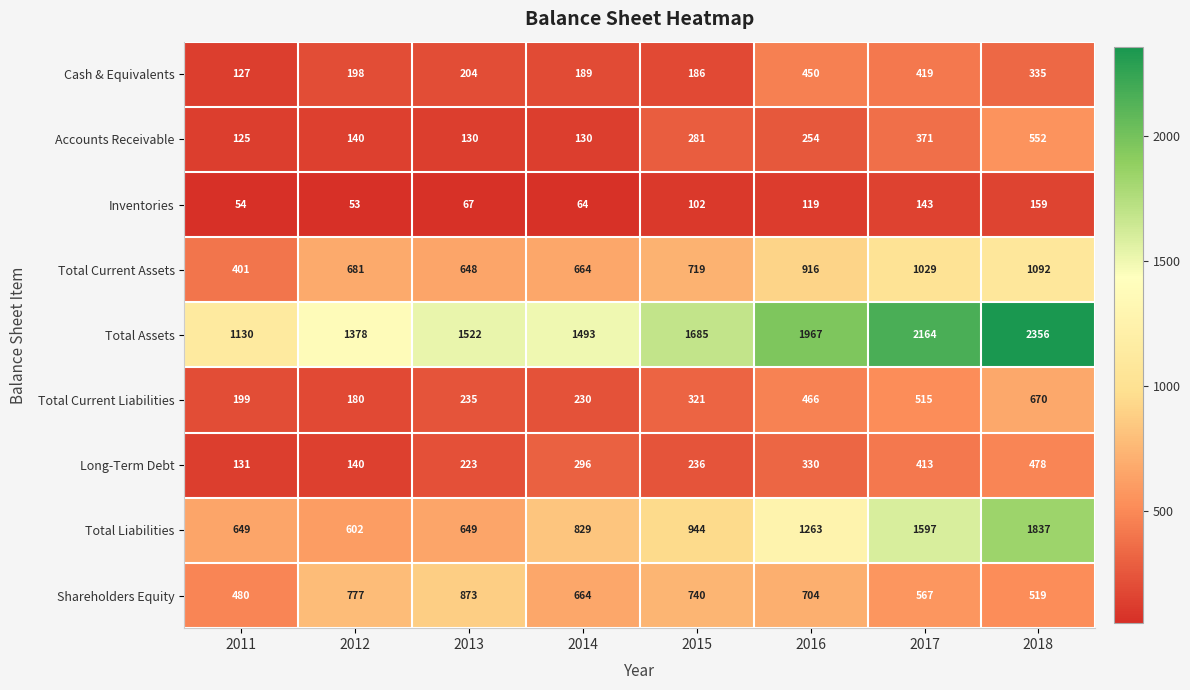

What value does the Long-Term Debt series have at 2011?

131